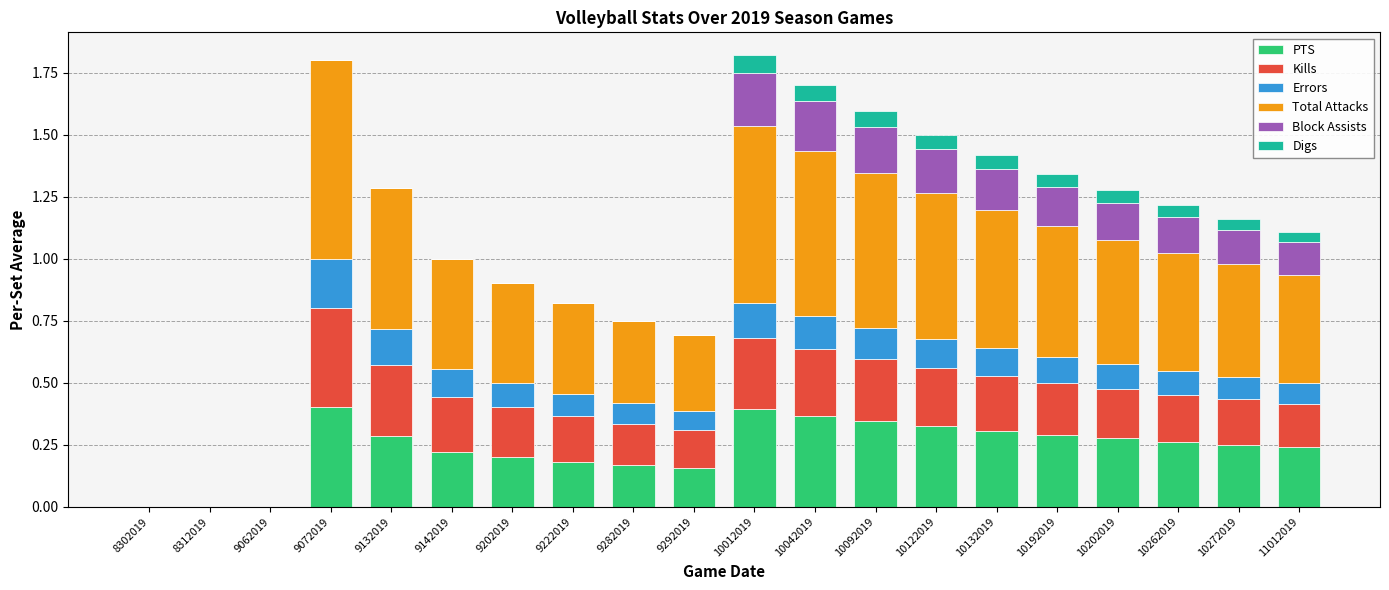

How many categories are shown in the chart?

20